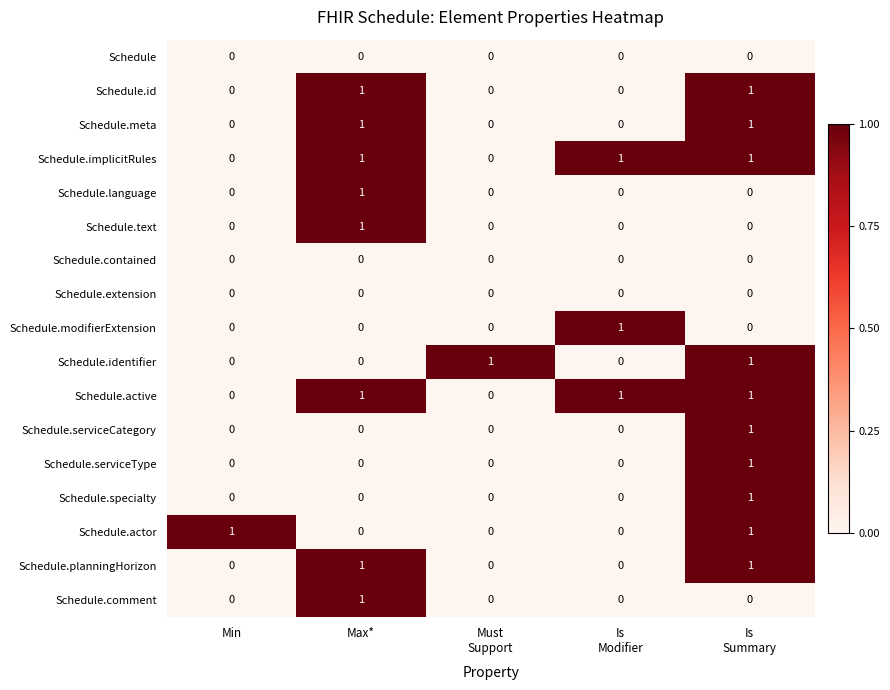

The Schedule.serviceCategory series shows 0 at Max*. True or false?

True